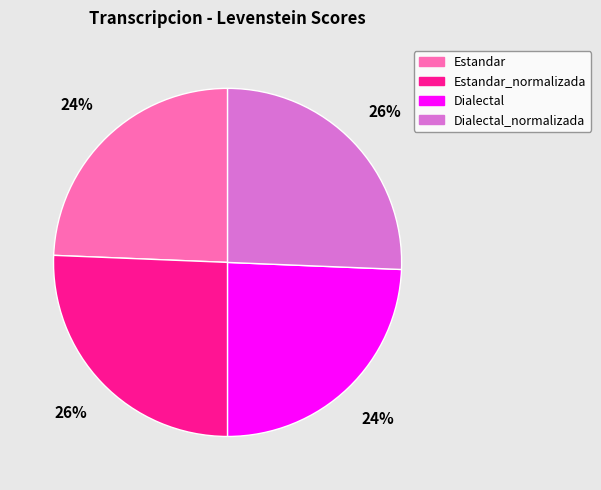

To the nearest percent, what is the average slice percentage?

25%